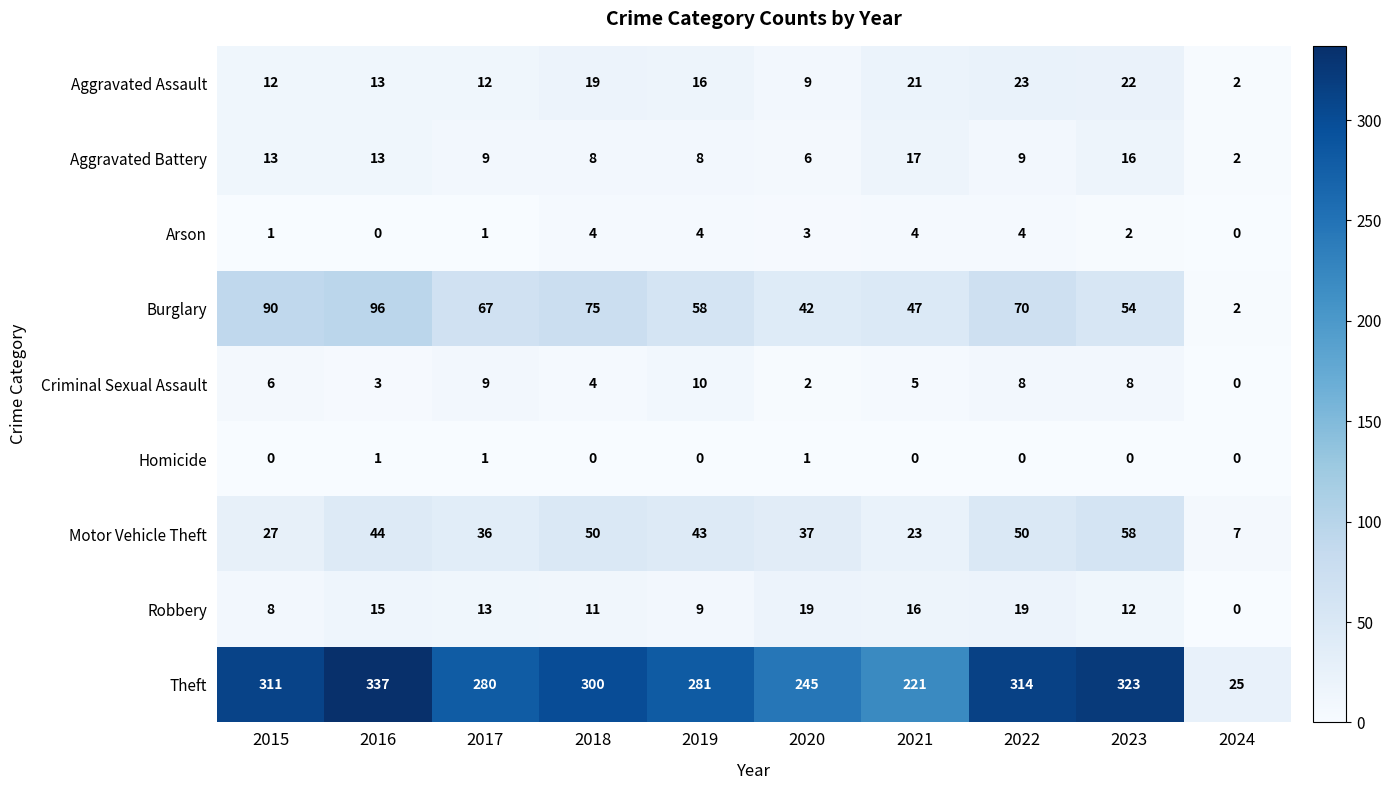

What is the lowest value of the Theft series?

25